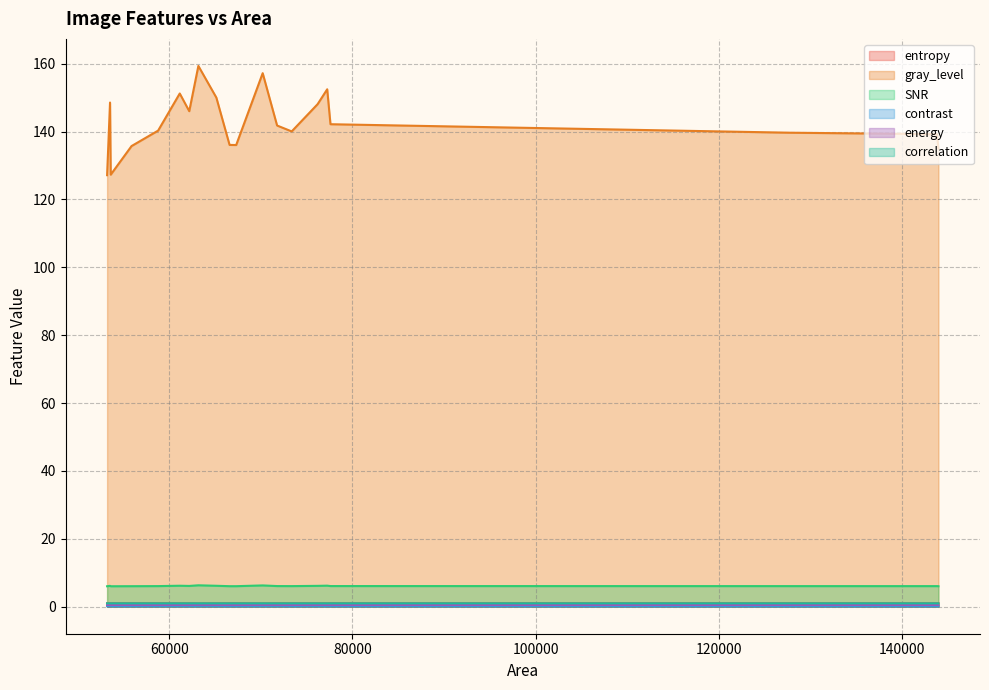

Which series has the widest spread of values?

gray_level